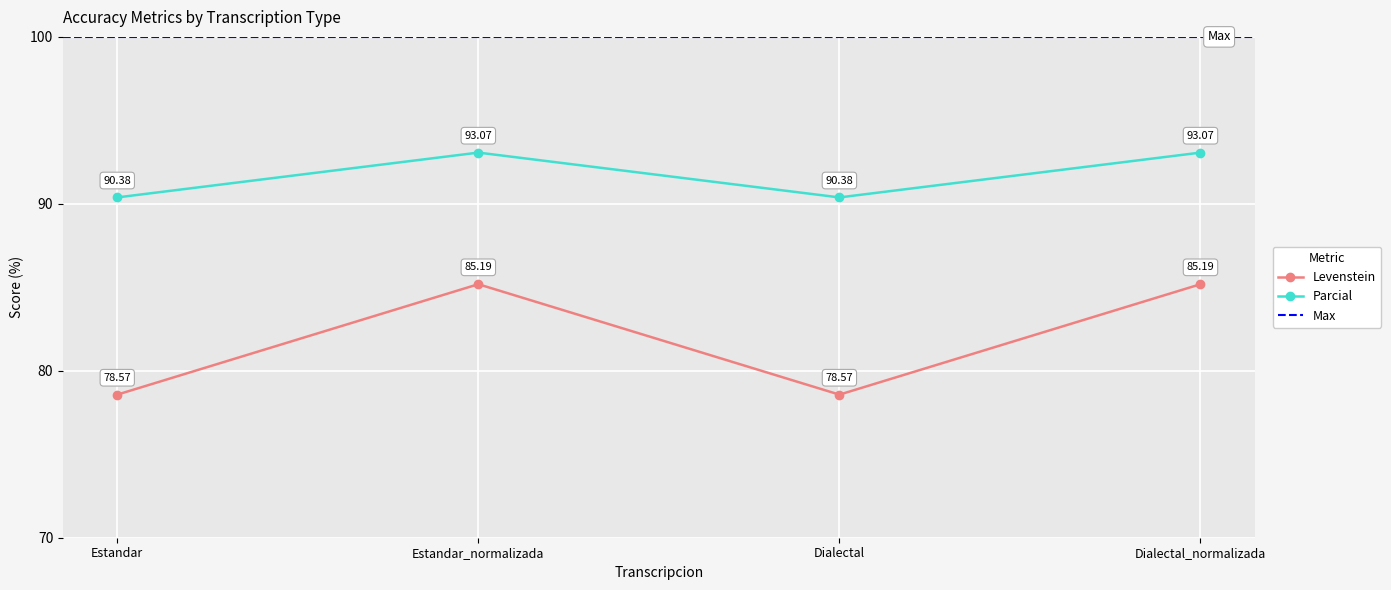

Is it true that Levenstein equals 78.6 at Estandar?

True